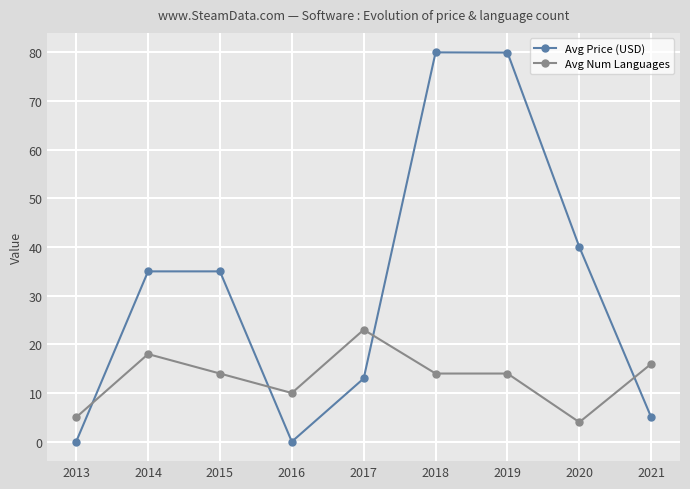

The value of Avg Price (USD) at 2019 is 80.0. True or false?

True